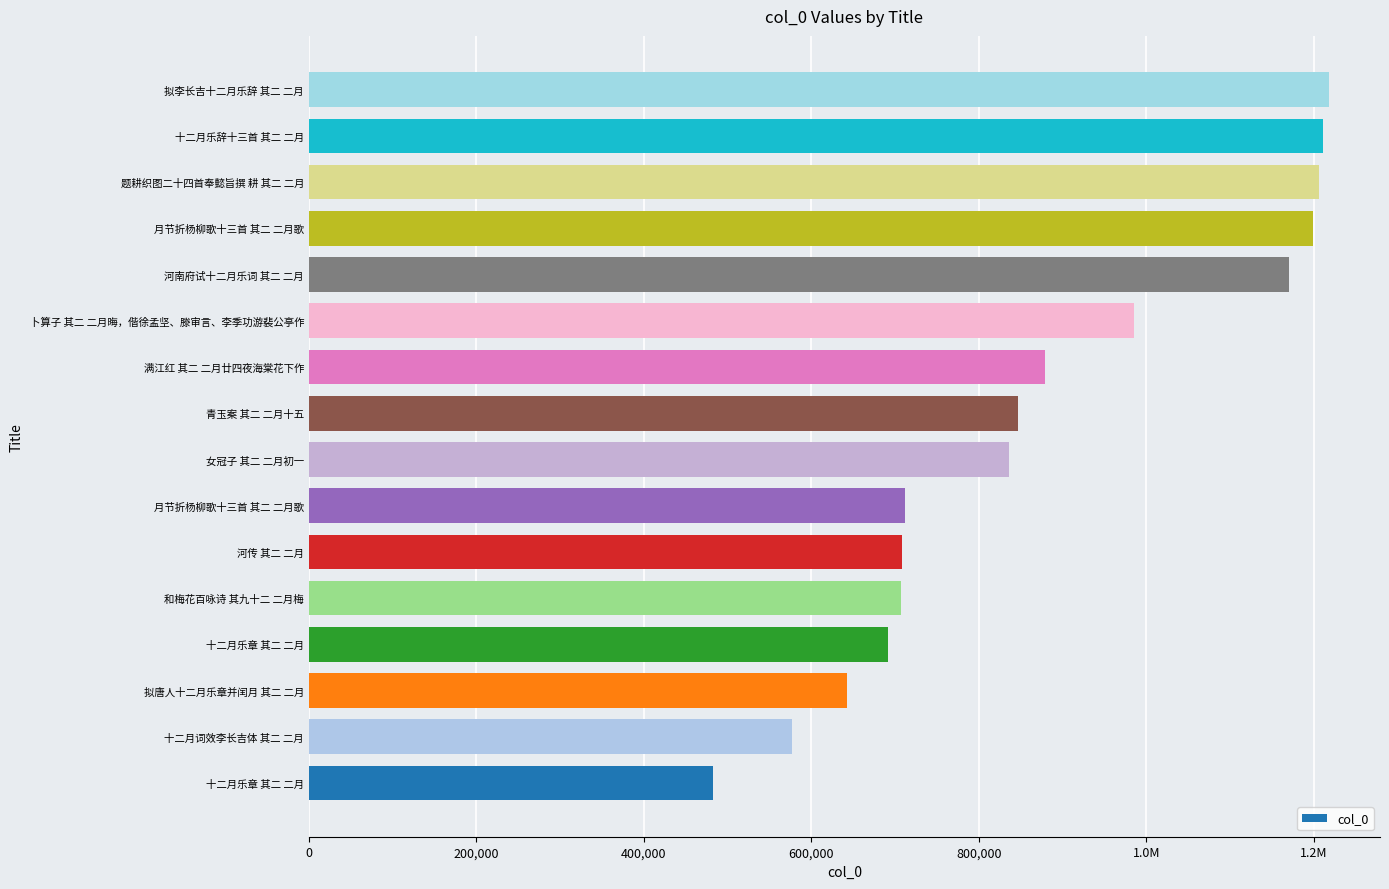

Where is the data nearest to the value 850358?

青玉案 其二 二月十五